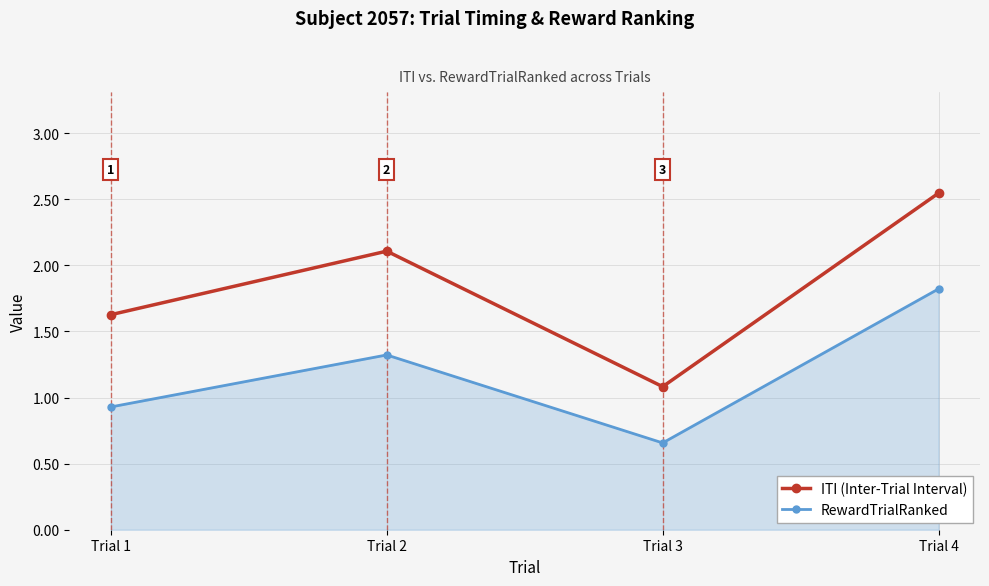

List the series in order of their overall mean, lowest first.

RewardTrialRanked, ITI (Inter-Trial Interval)